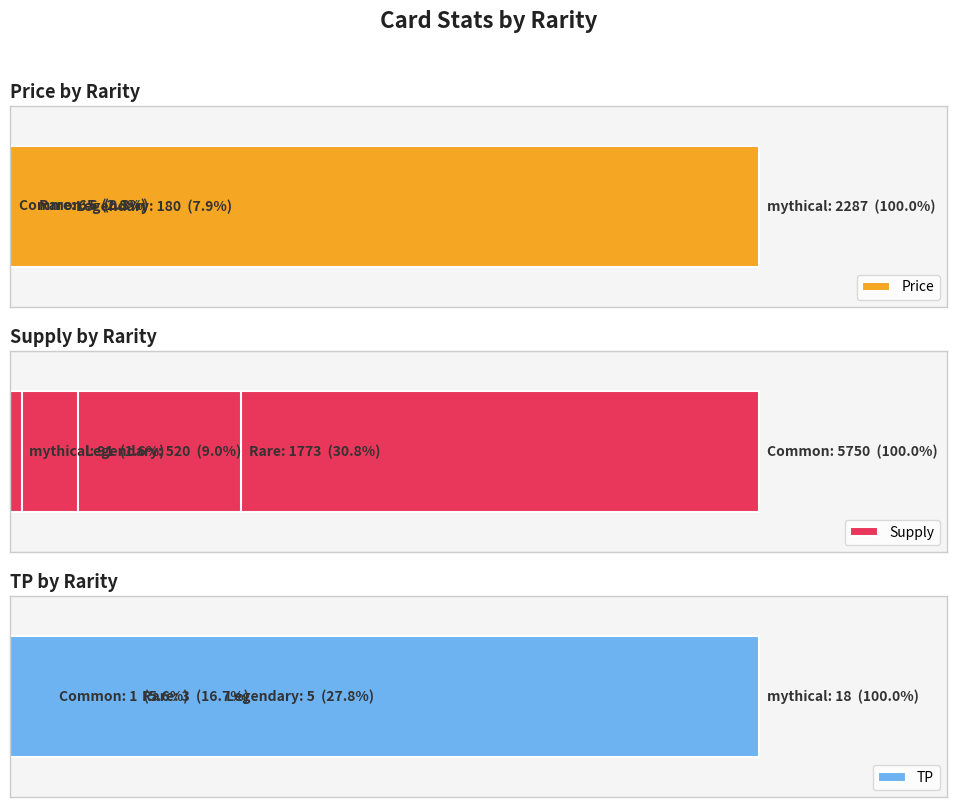

What is the total value across all series at 0?

5757